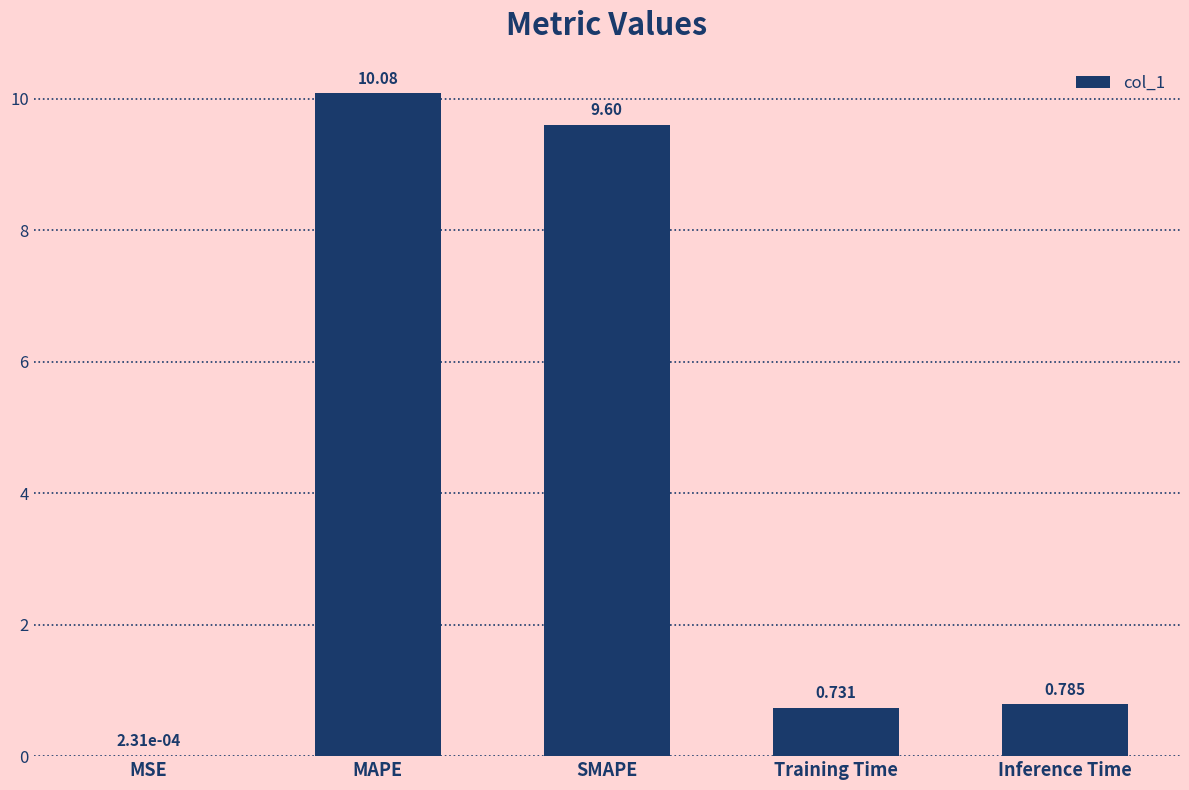

At which label is the value closest to 5?

Inference Time